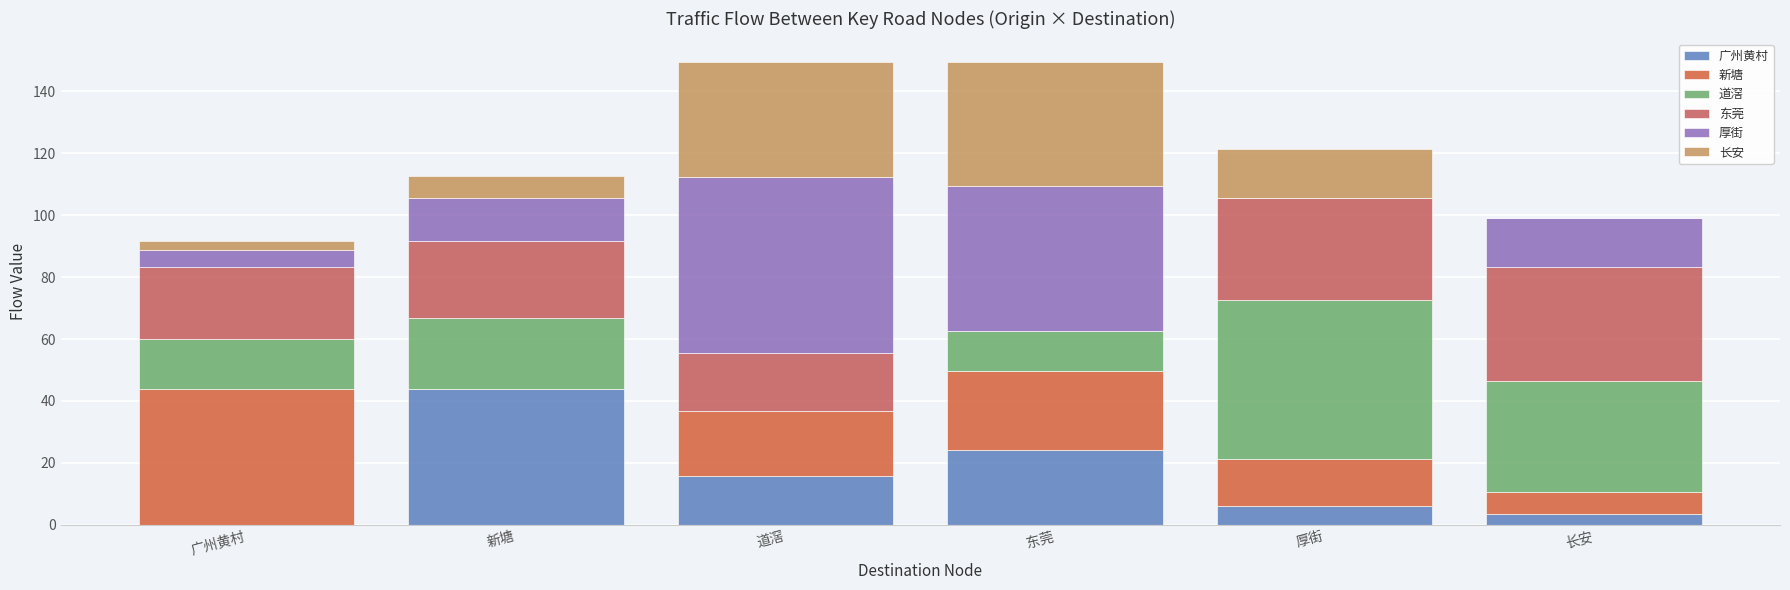

Are the bars horizontal?

No